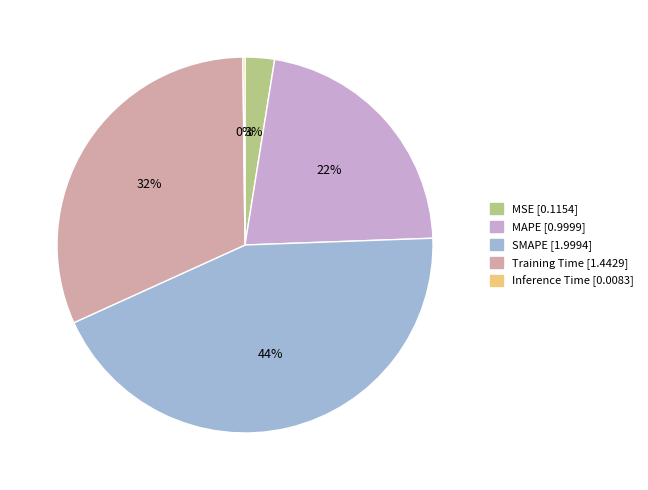

Which has a higher value, SMAPE or MSE?

SMAPE